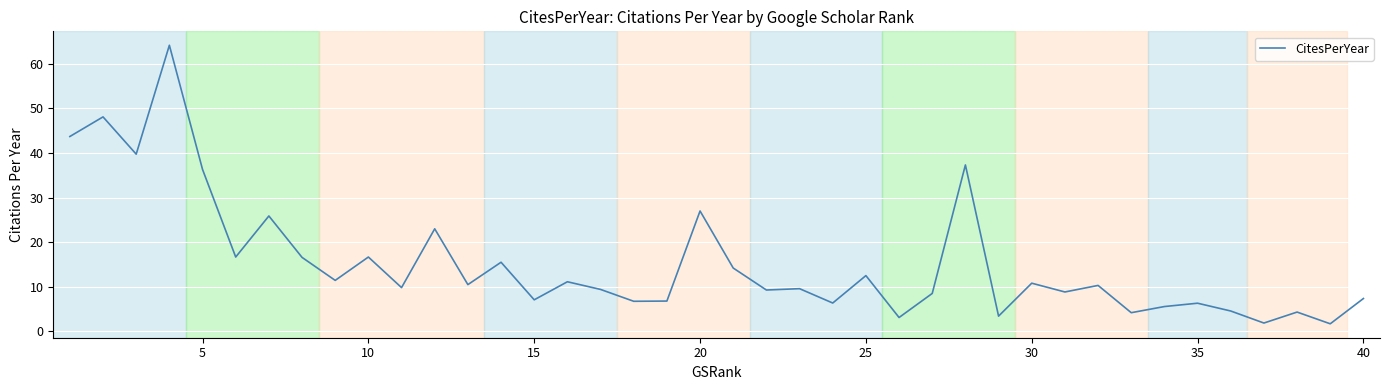

What is the maximum value shown in the chart?

64.2